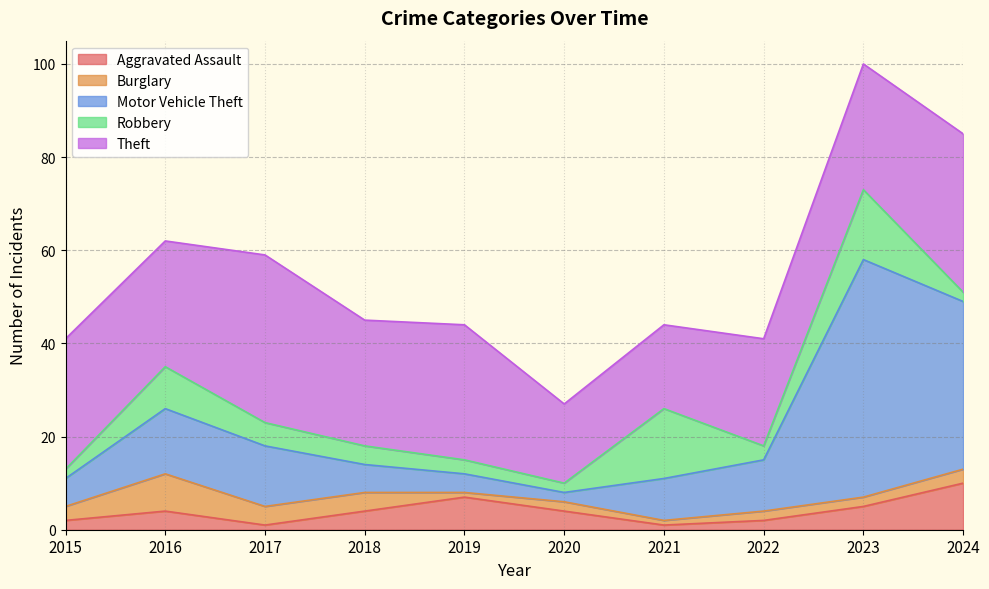

What is the highest value of the Aggravated Assault series?

10